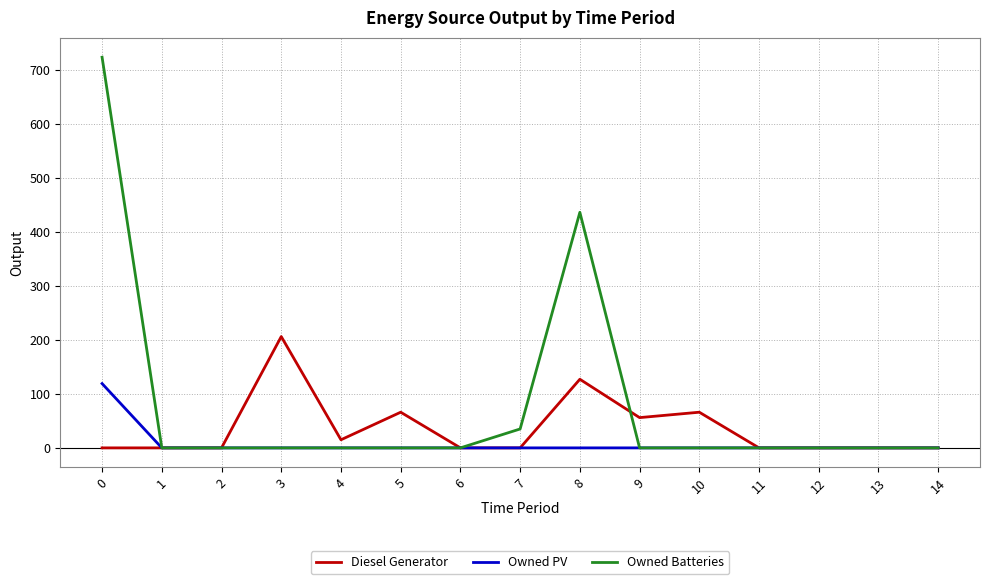

List the series in order of their peak value, lowest first.

Owned PV, Diesel Generator, Owned Batteries